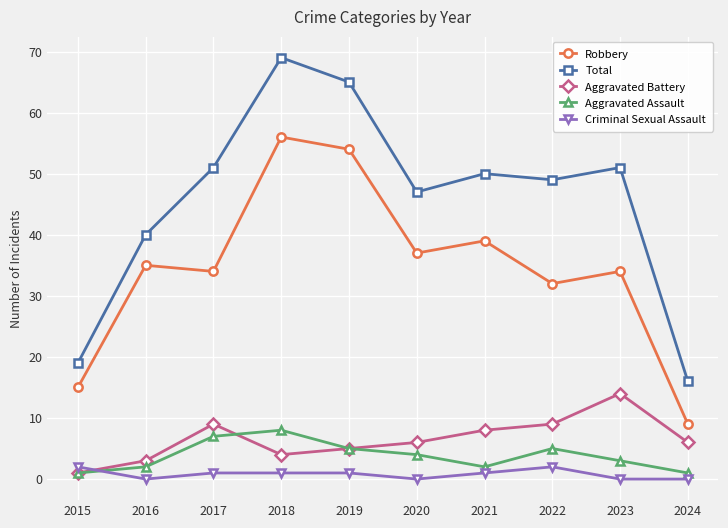

Does the chart display data point markers on the line(s)?

Yes